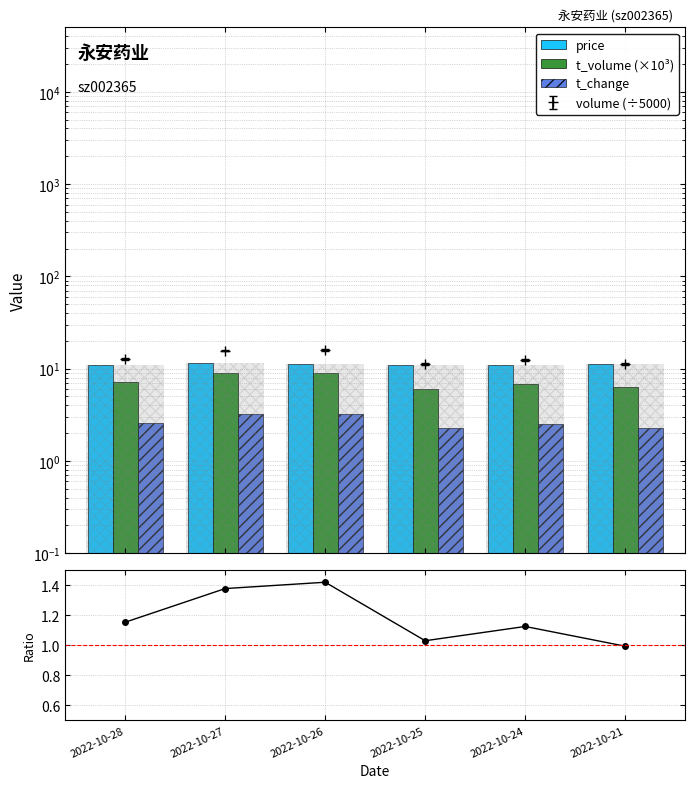

How many bars are there in each group?

4